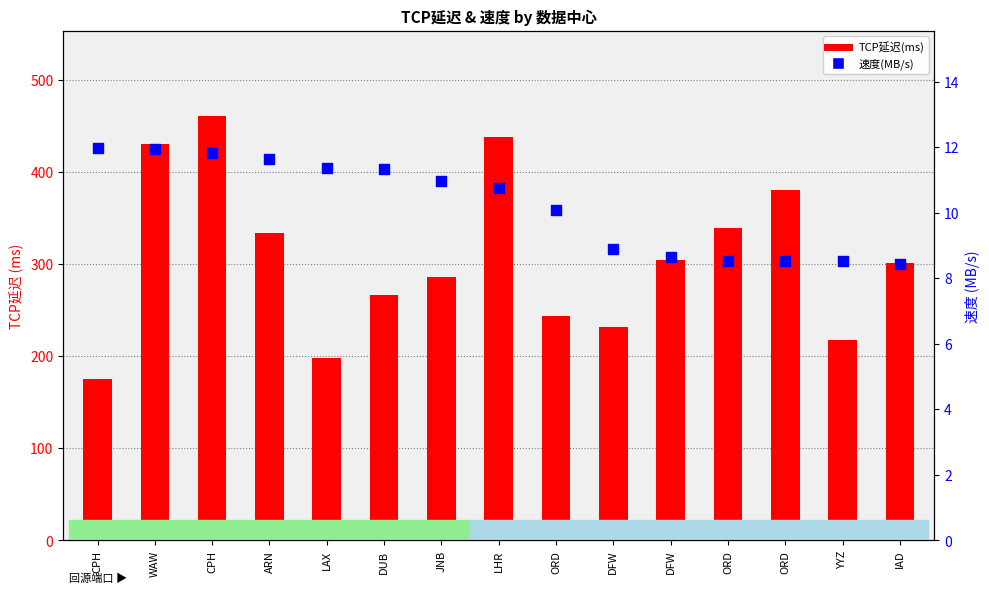

Which series has the widest spread of Y values?

TCP延迟(ms)